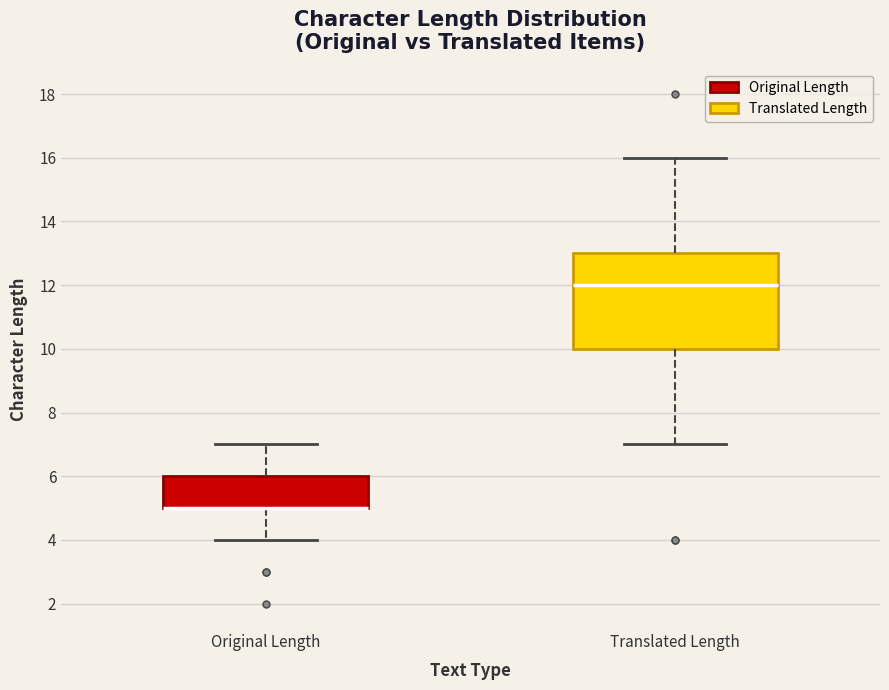

Reading left to right, read every box against the y-axis: the position of its median line, the range the box covers, and the ends of its whiskers. The values are not printed on the chart, so give them approximately, as read against the axis.

Original Length: median 5 (drawn on the box's lower edge), box 5 to 6, whiskers 4 to 7
Translated Length: median 12, box 10 to 13, whiskers 7 to 16